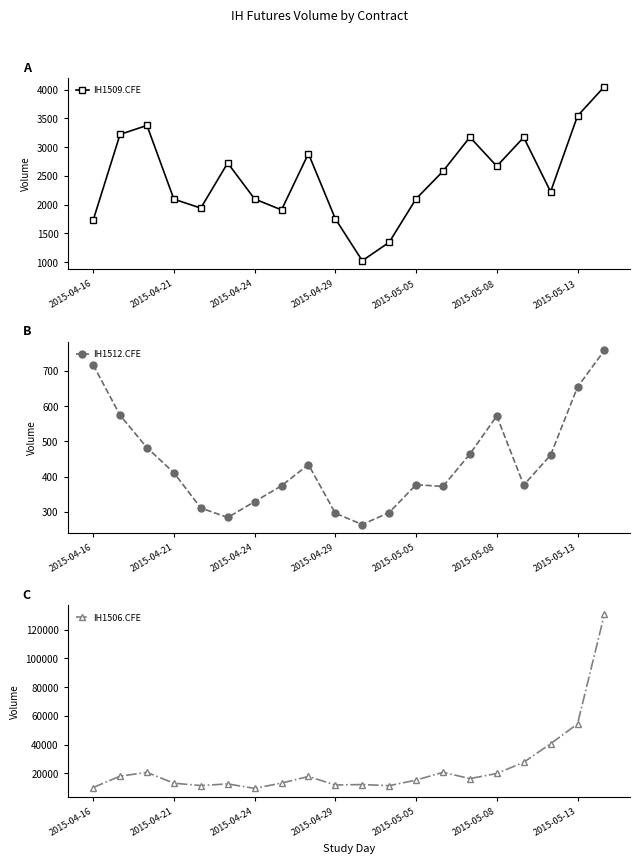

At 10, list the series in order from smallest to largest.

IH1512.CFE, IH1509.CFE, IH1506.CFE